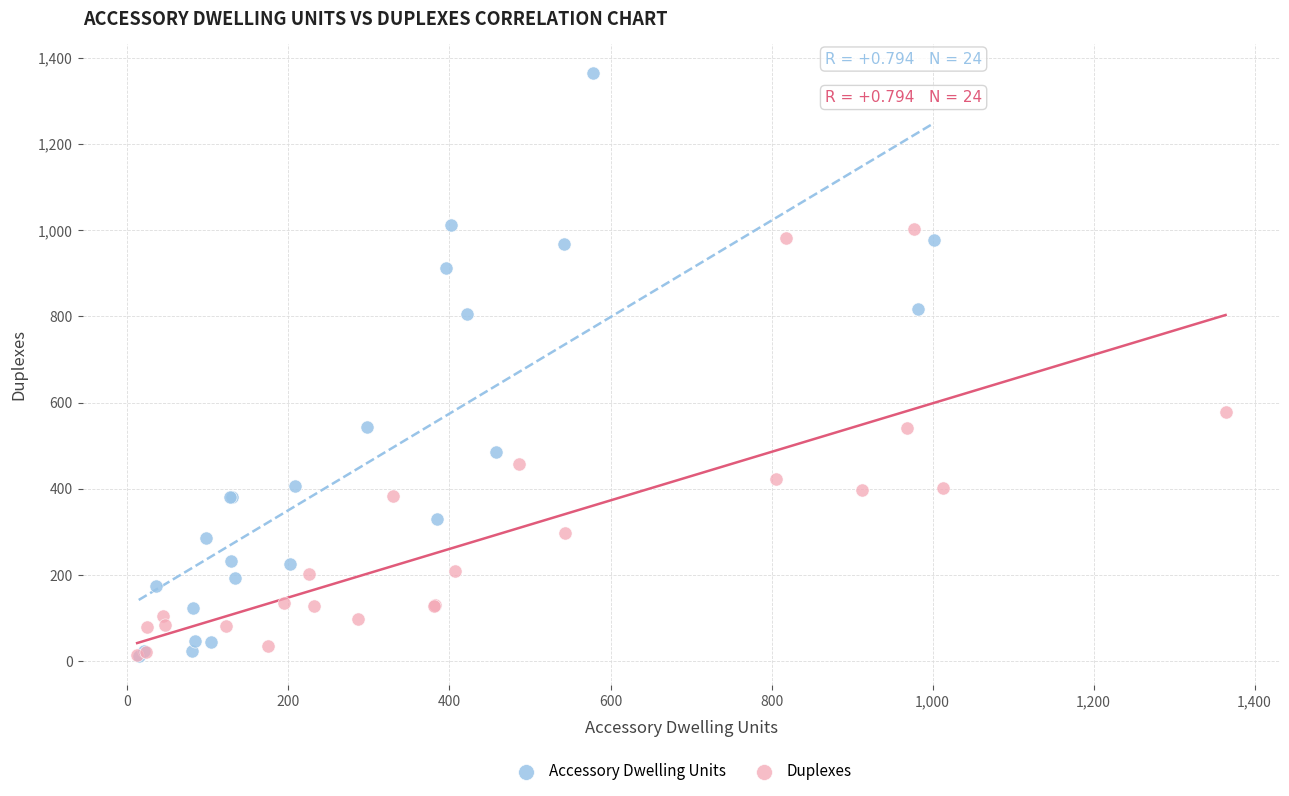

Which series has the widest spread of Y values?

Accessory Dwelling Units